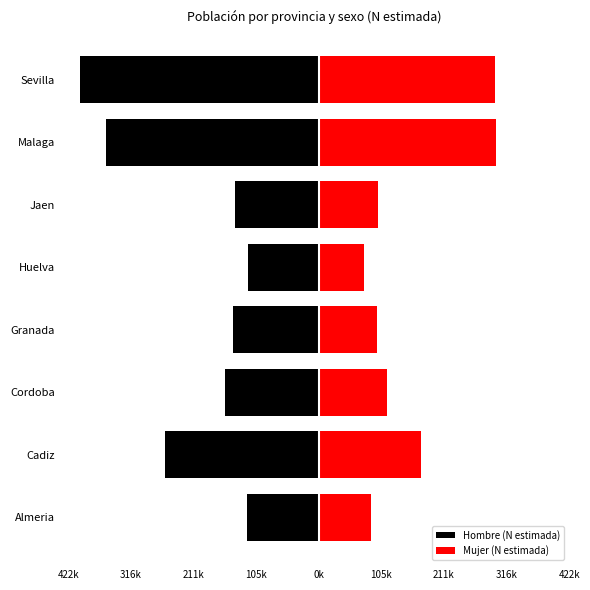

What are all the series names shown in the legend?

Hombre (N estimada), Mujer (N estimada)